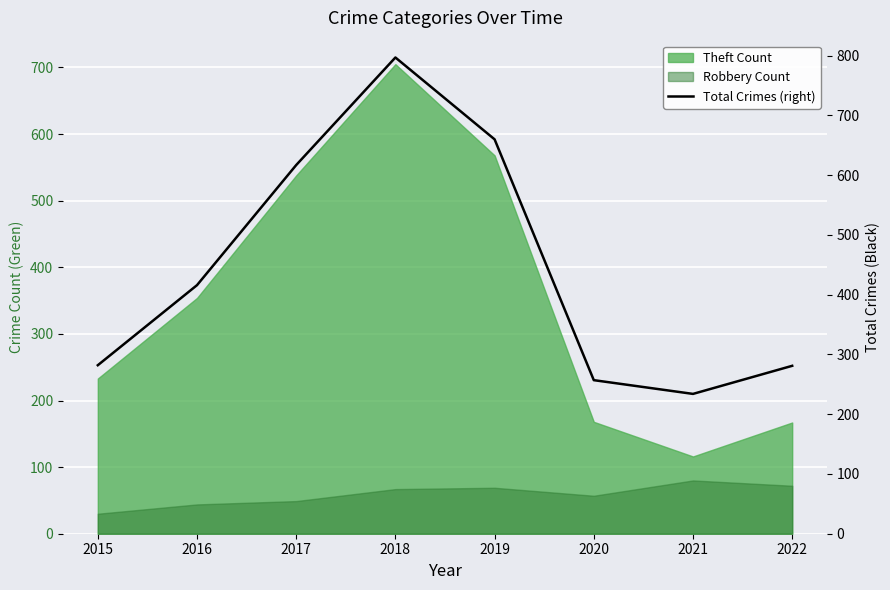

How many lines are shown in the chart?

1